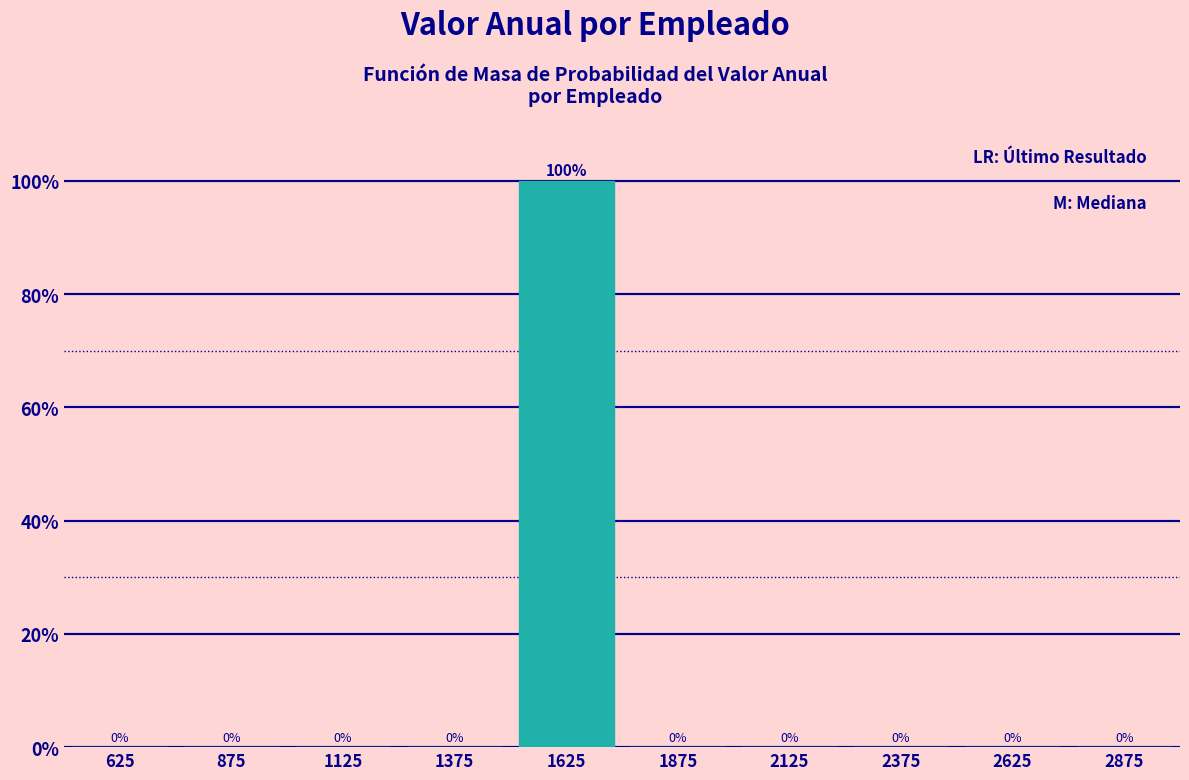

Reading left to right, transcribe this chart: for each bar, give the range it covers on the x-axis and its height.

500 to 750: 0
750 to 1000: 0
1000 to 1250: 0
1250 to 1500: 0
1500 to 1750: 100
1750 to 2000: 0
2000 to 2250: 0
2250 to 2500: 0
2500 to 2750: 0
2750 to 3000: 0